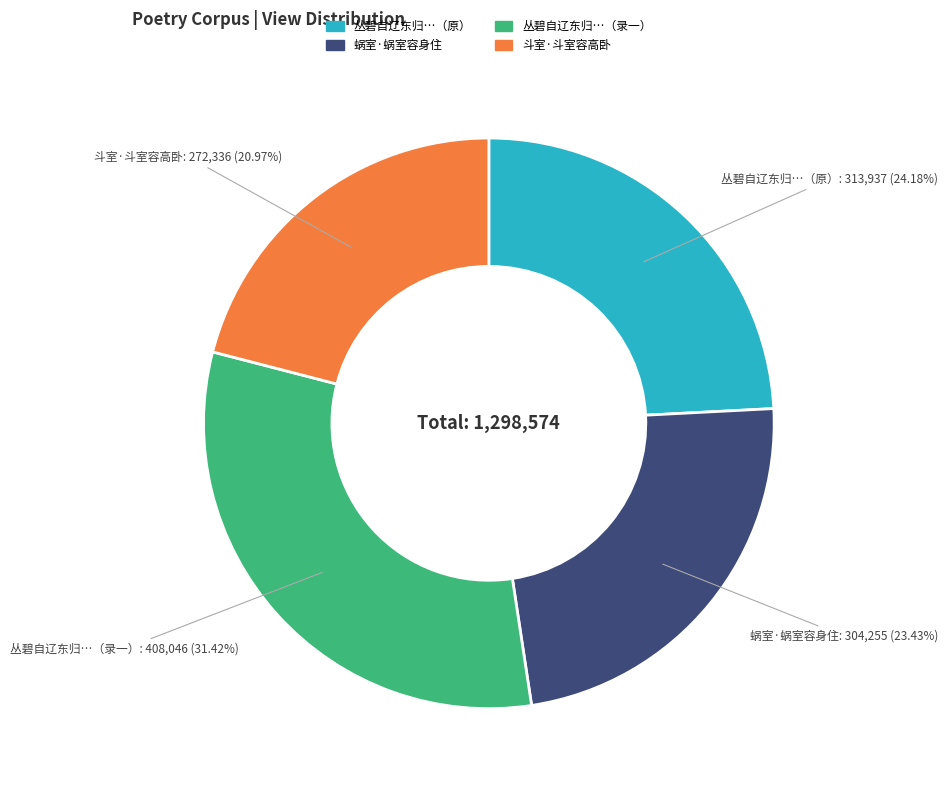

Does any single category account for the majority?

No